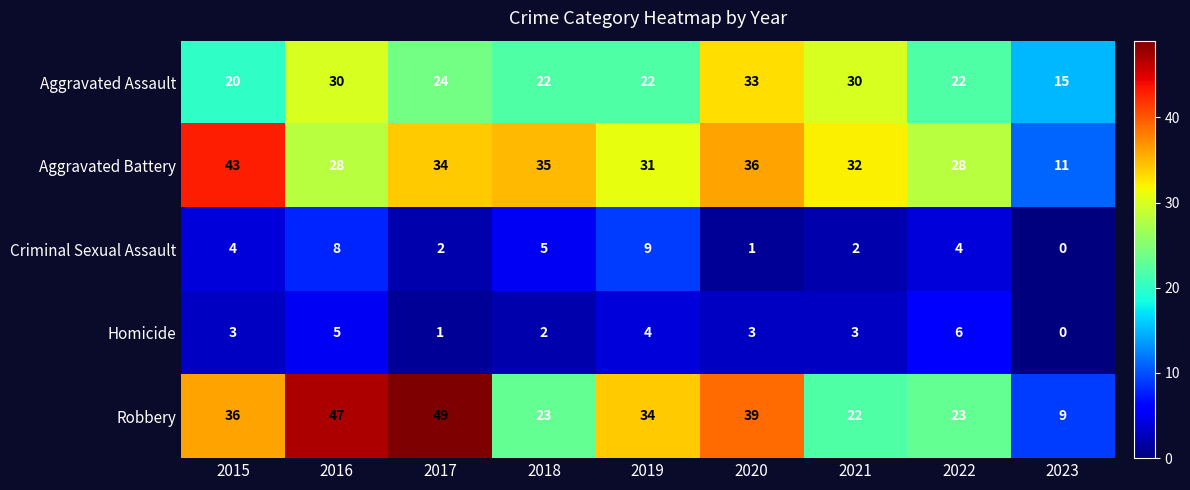

Where is Aggravated Assault nearest to the value 24?

2017